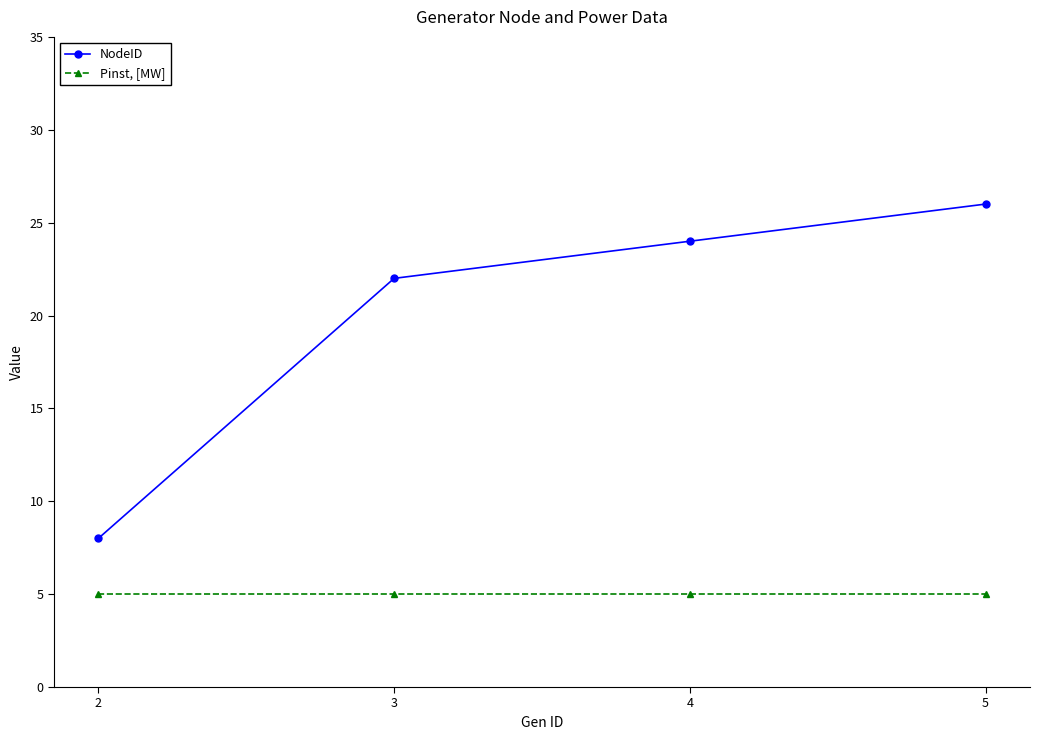

Is it true that Pinst, [MW] equals 8 at 3?

False